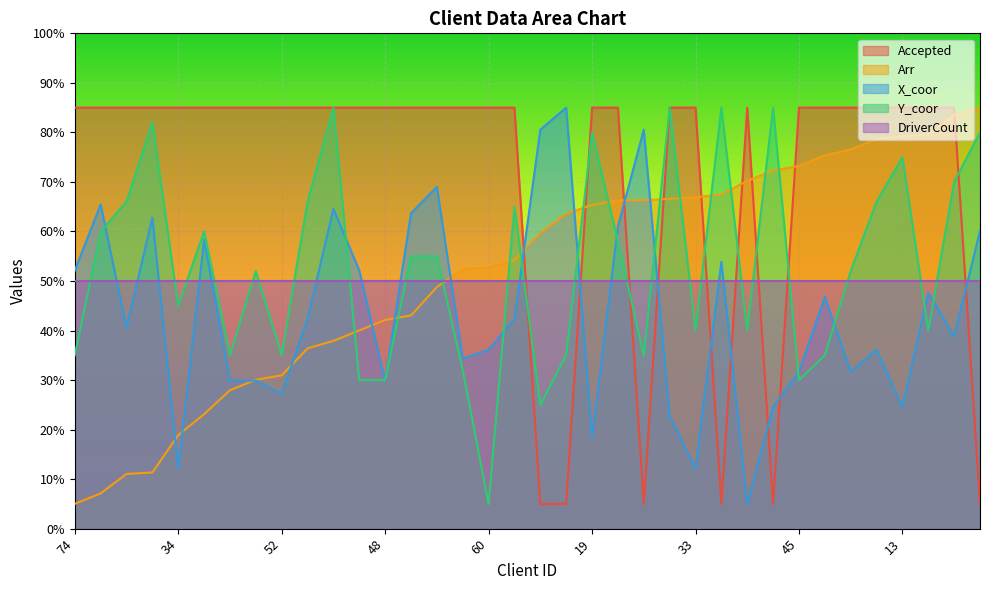

At which category is the sum across all series the highest?

9